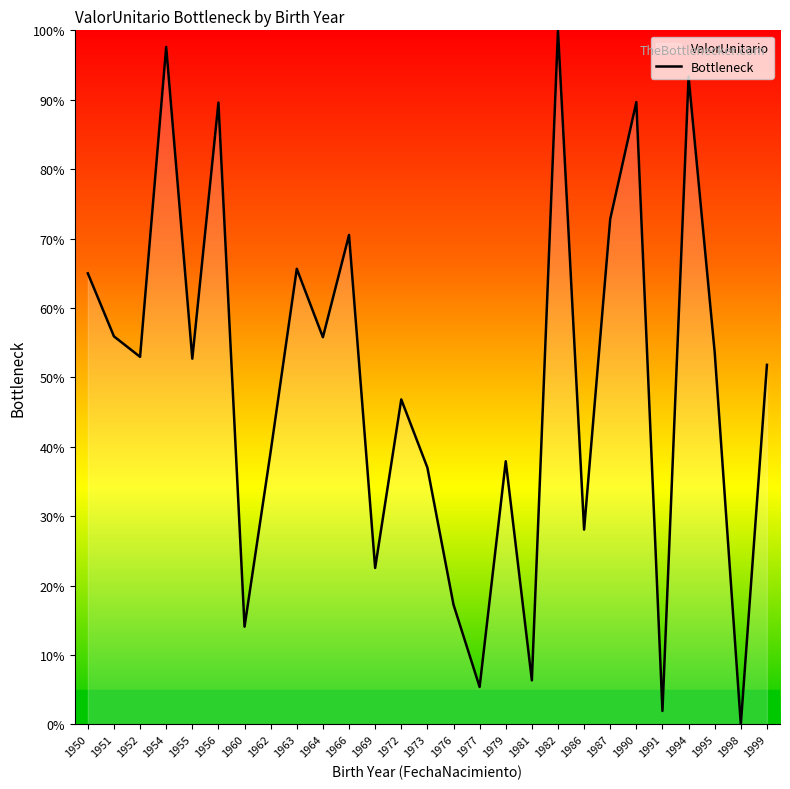

What is the change in value from 1956 to 1977?

-84.2